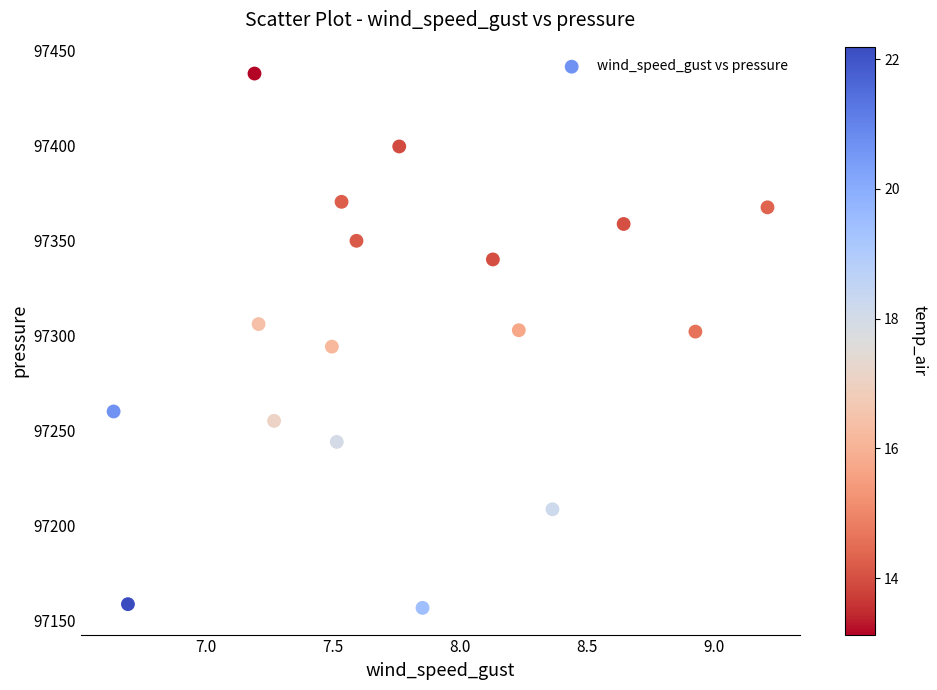

What is the range of X values (max minus min)?

2.6